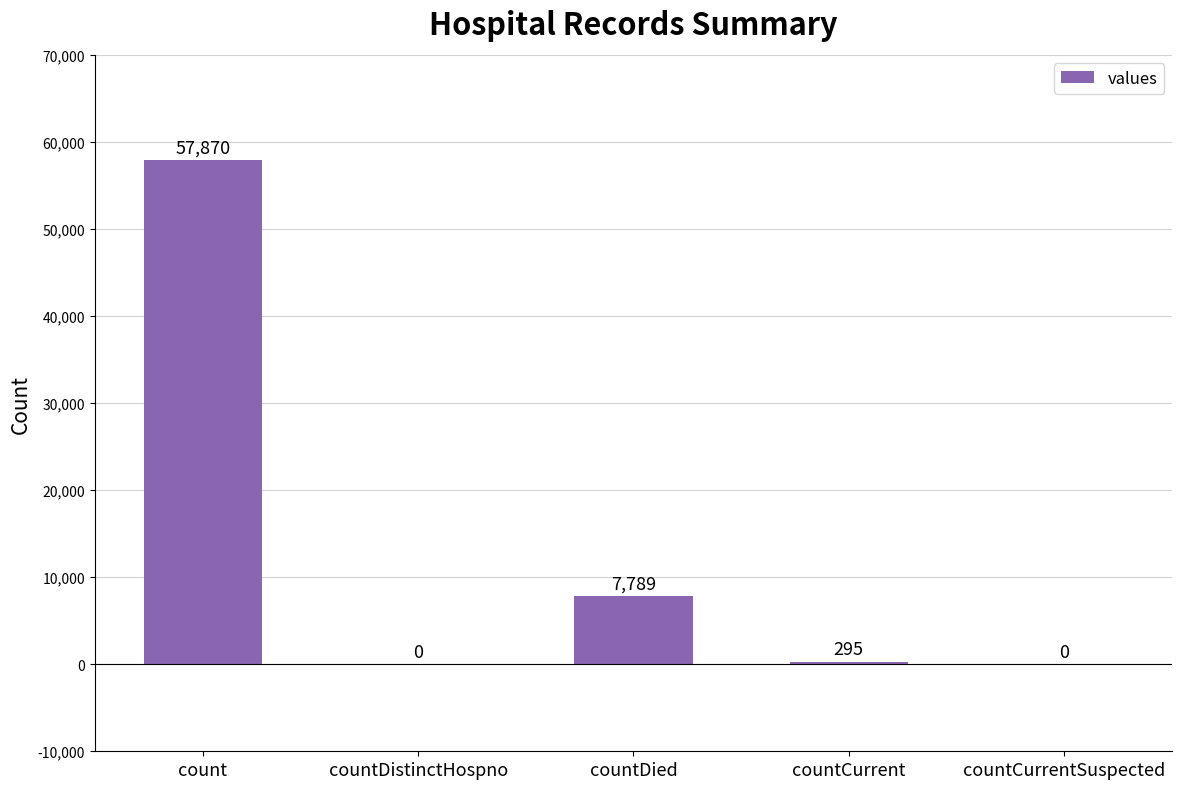

What is the change in value from countCurrent to countCurrentSuspected?

-295